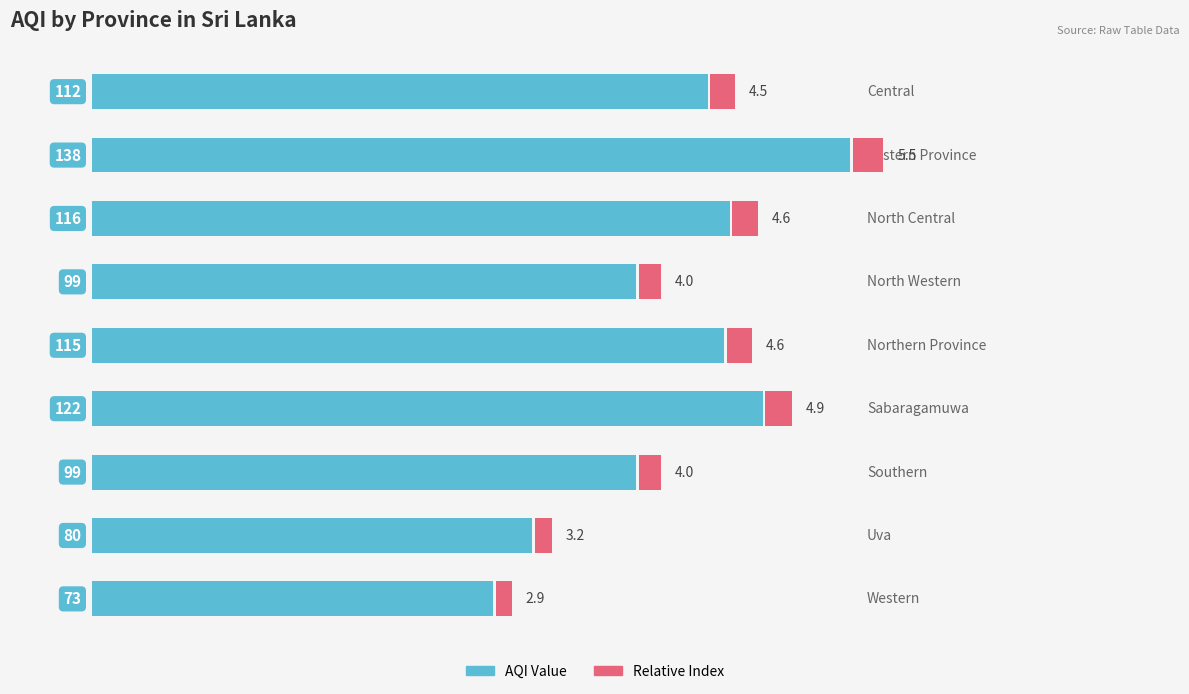

List the labels in order of value, smallest first.

8, 7, 3, 6, 0, 4, 2, 5, 1